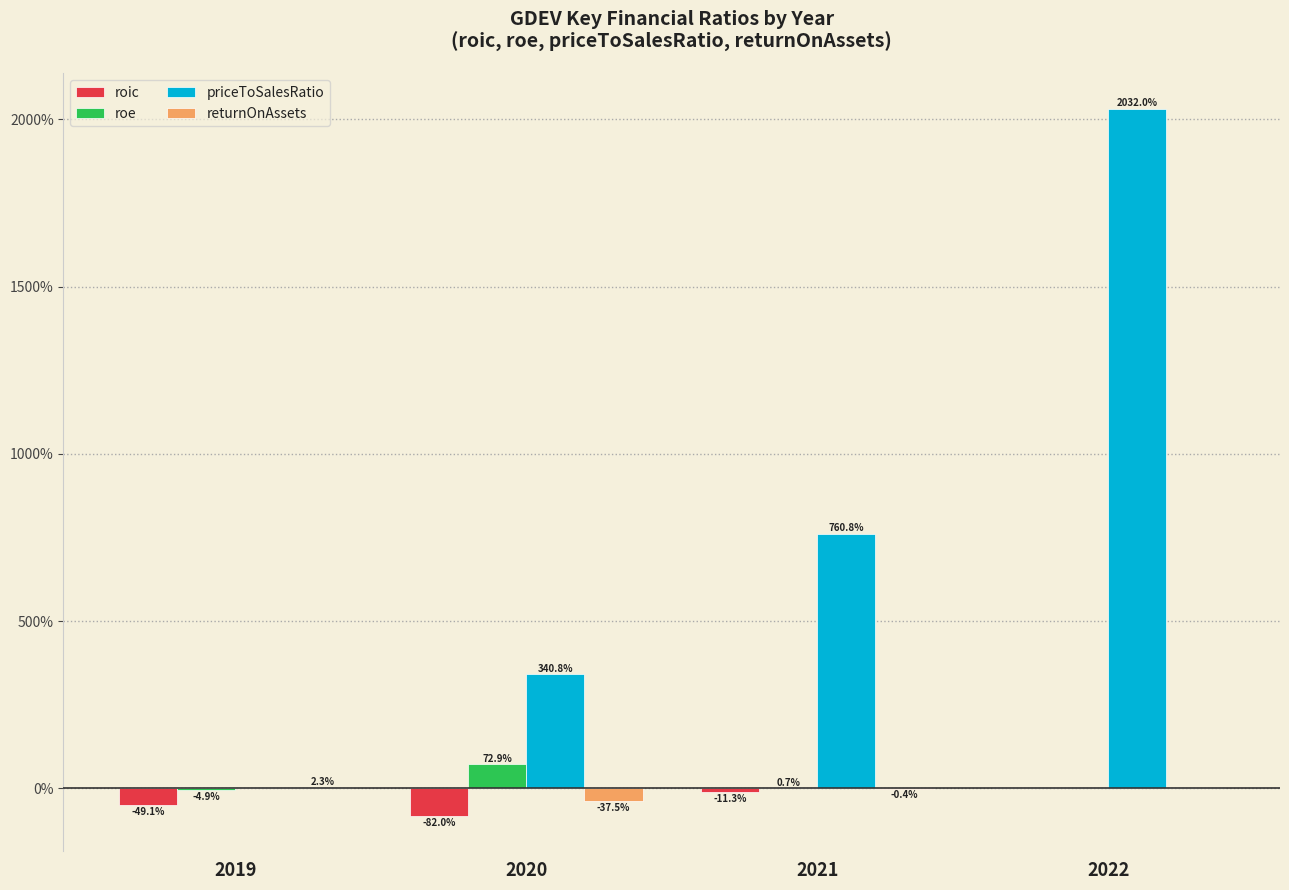

What are all the series names shown in the legend?

roic, roe, priceToSalesRatio, returnOnAssets